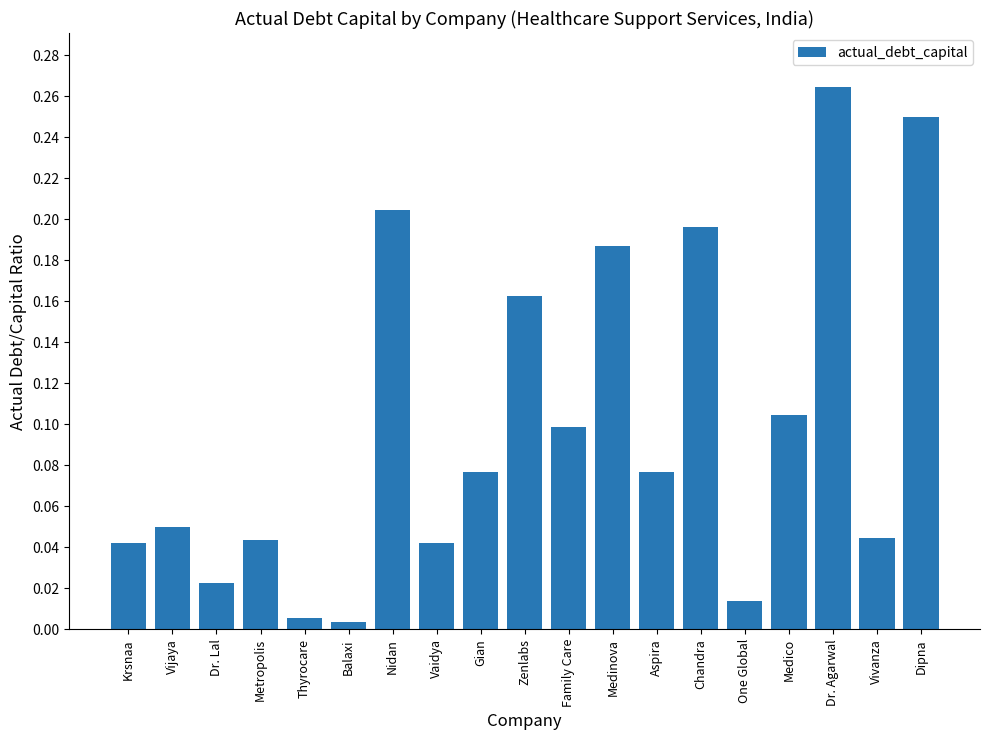

True or false: the data shows 0.1 at Metropolis.

False